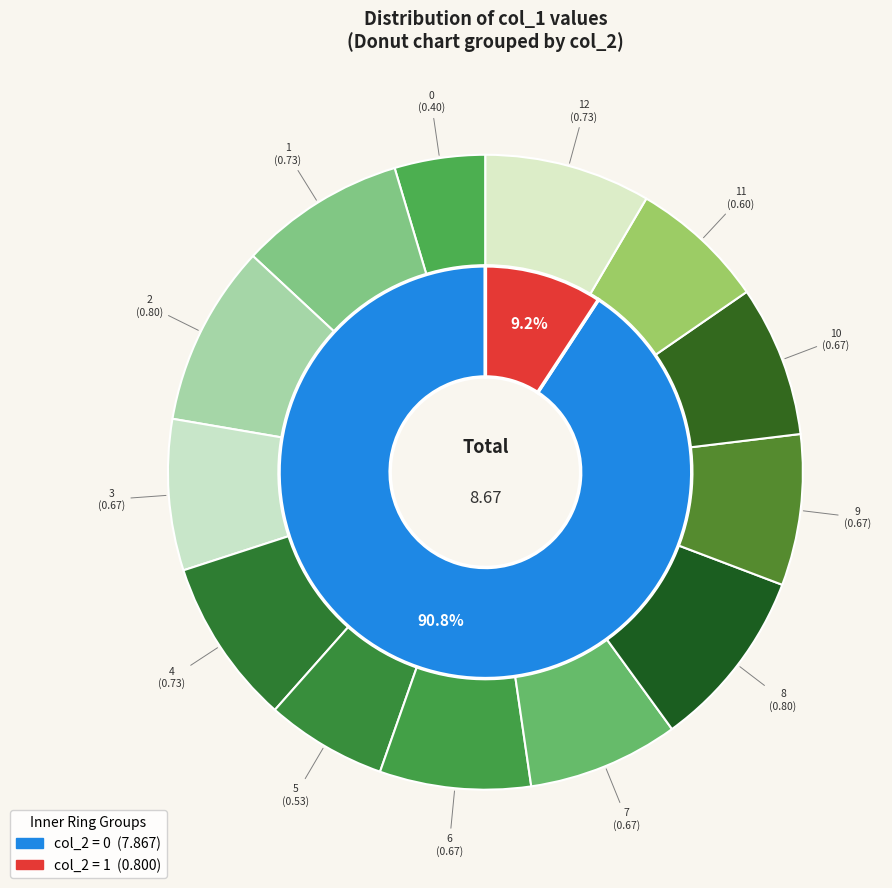

To the nearest percent, what portion does 10 represent?

8%